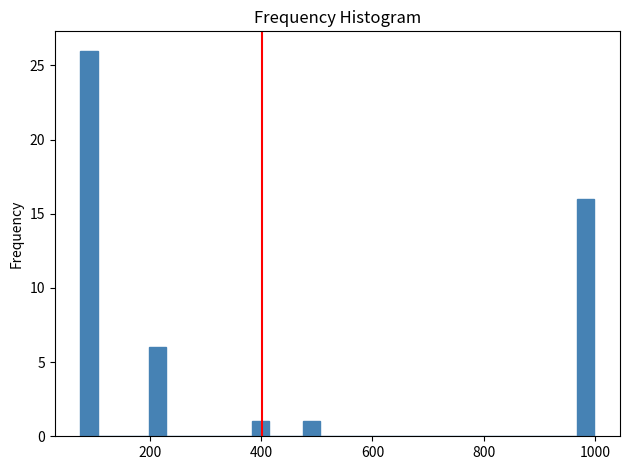

Around what value on the x-axis is the tallest bar? Give the approximate position of its centre, as read against the axis.

100